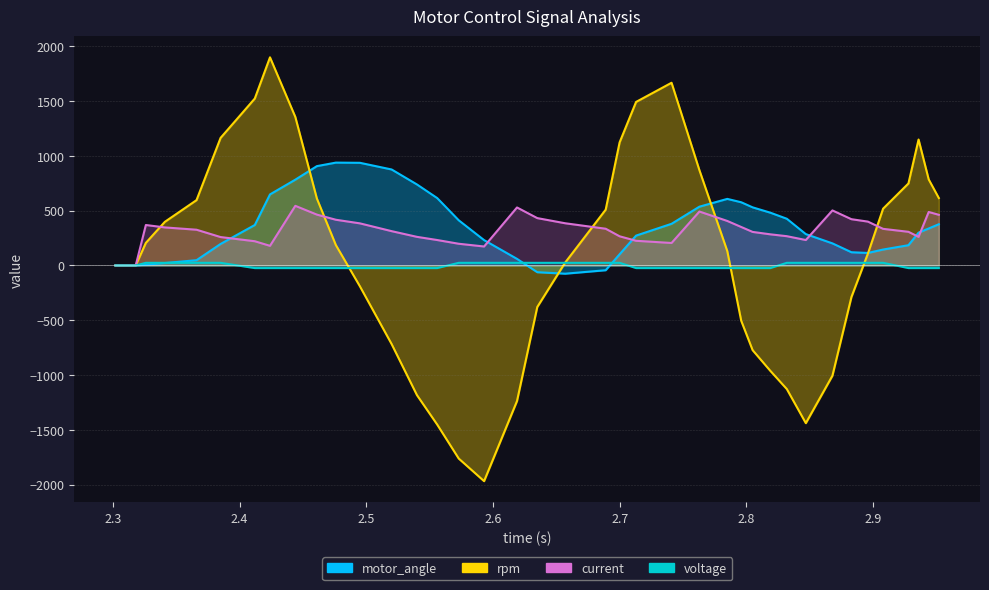

What is the difference between the maximum and minimum values in the current series?

544.0